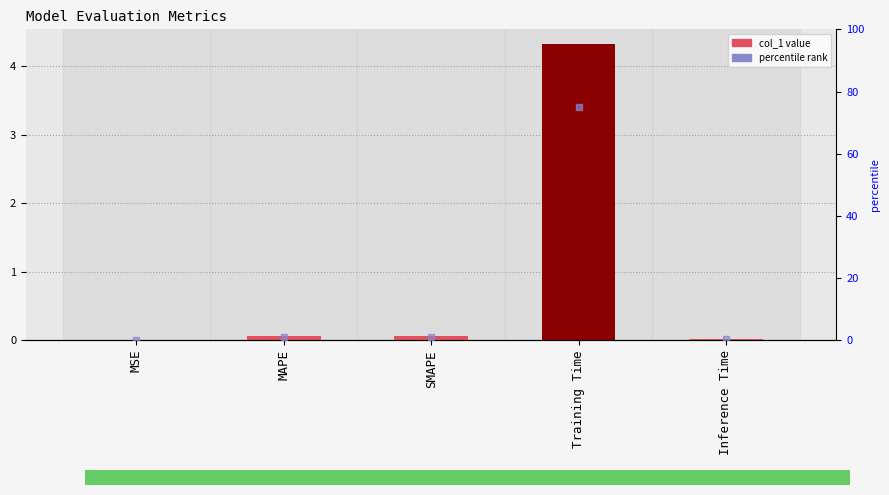

What is the maximum value shown in the chart?

4.3